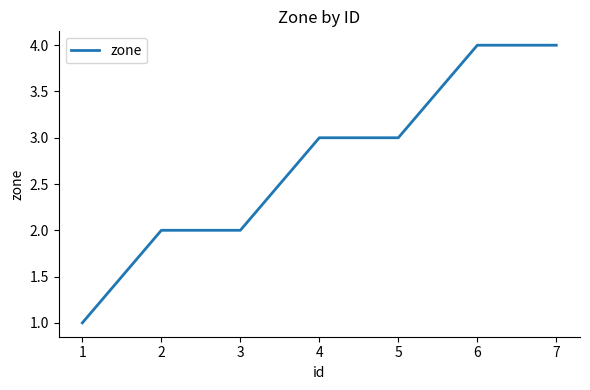

What is the maximum value shown in the chart?

4